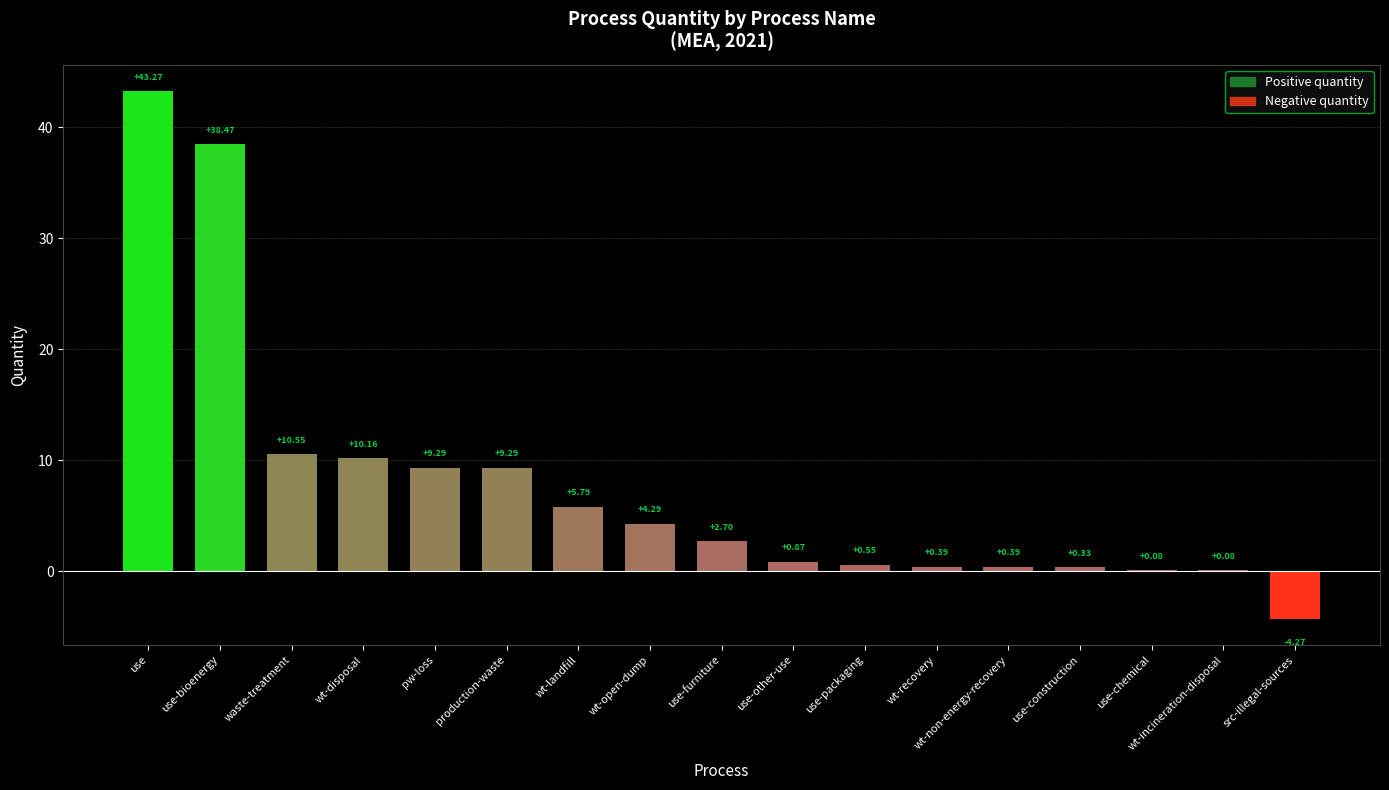

Which has a higher value, production-waste or wt-recovery?

production-waste